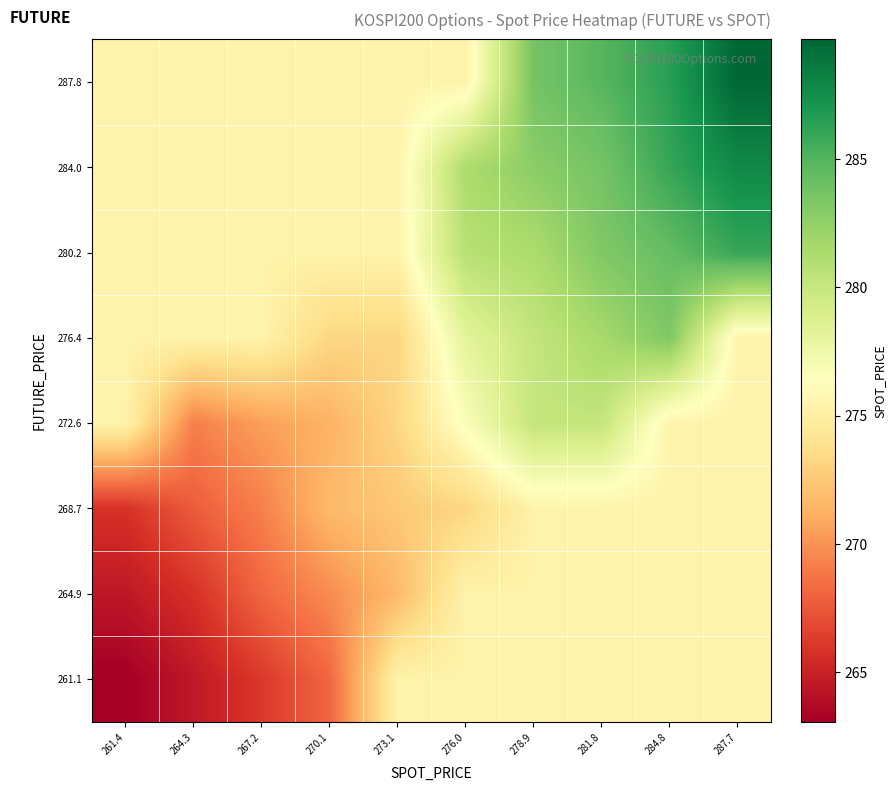

Reading left to right, list all the values displayed in this chart.

261.1: 261.4=263.1	264.3=264.5	267.2=266.1	270.1=268.1	273.1=275.4	276.0=275.4	278.9=275.4	281.8=275.4	284.8=275.4	287.7=275.4
264.9: 261.4=264.4	264.3=265.8	267.2=268.1	270.1=269.7	273.1=271.7	276.0=275.4	278.9=275.4	281.8=275.4	284.8=275.4	287.7=275.4
268.7: 261.4=265.8	264.3=267.7	267.2=269.2	270.1=271.7	273.1=272.5	276.0=273.2	278.9=275.4	281.8=275.4	284.8=275.4	287.7=275.4
272.6: 261.4=275.4	264.3=269.2	267.2=270.4	270.1=271.4	273.1=273.2	276.0=276.7	278.9=280.1	281.8=280.1	284.8=275.4	287.7=275.4
276.4: 261.4=275.4	264.3=275.4	267.2=275.4	270.1=273.2	273.1=273.2	276.0=278.2	278.9=280.1	281.8=281.6	284.8=283.2	287.7=275.4
280.2: 261.4=275.4	264.3=275.4	267.2=275.4	270.1=275.4	273.1=275.4	276.0=280.7	278.9=281.3	281.8=283.2	284.8=284.3	287.7=286.0
284.0: 261.4=275.4	264.3=275.4	267.2=275.4	270.1=275.4	273.1=275.4	276.0=281.3	278.9=282.8	281.8=283.7	284.8=286.0	287.7=287.8
287.8: 261.4=275.4	264.3=275.4	267.2=275.4	270.1=275.4	273.1=275.4	276.0=275.4	278.9=283.7	281.8=284.8	284.8=286.5	287.7=289.7